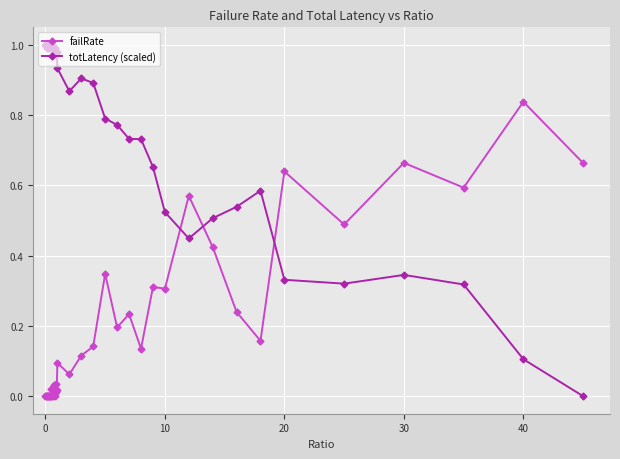

Which series has the largest total across all categories?

totLatency (scaled)